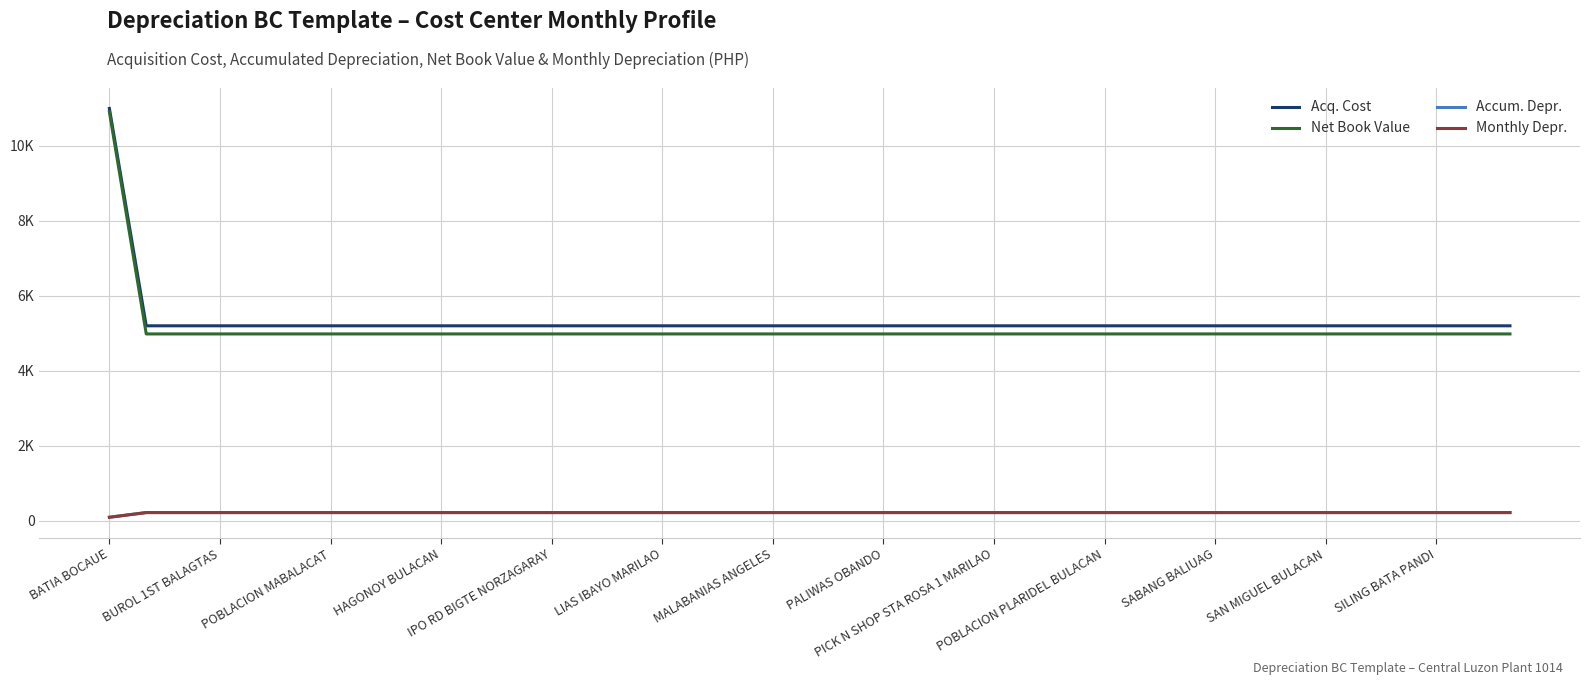

Does the chart have visible grid lines?

Yes